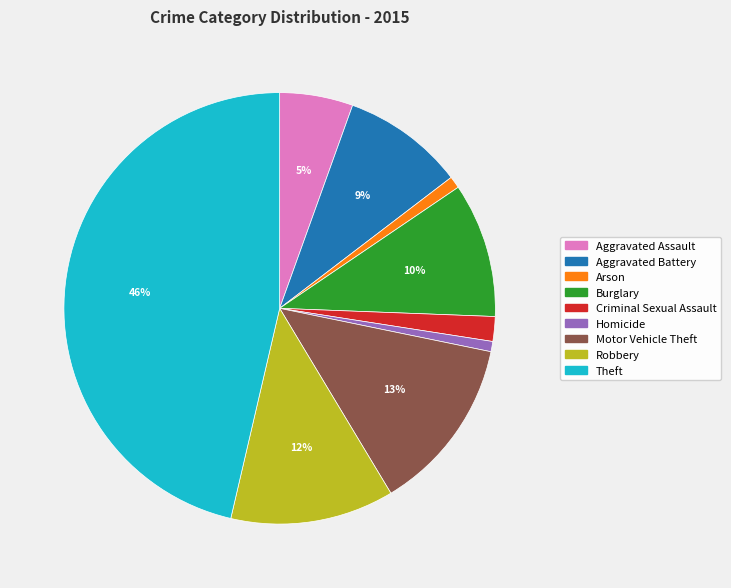

How many segments does this pie chart have?

9